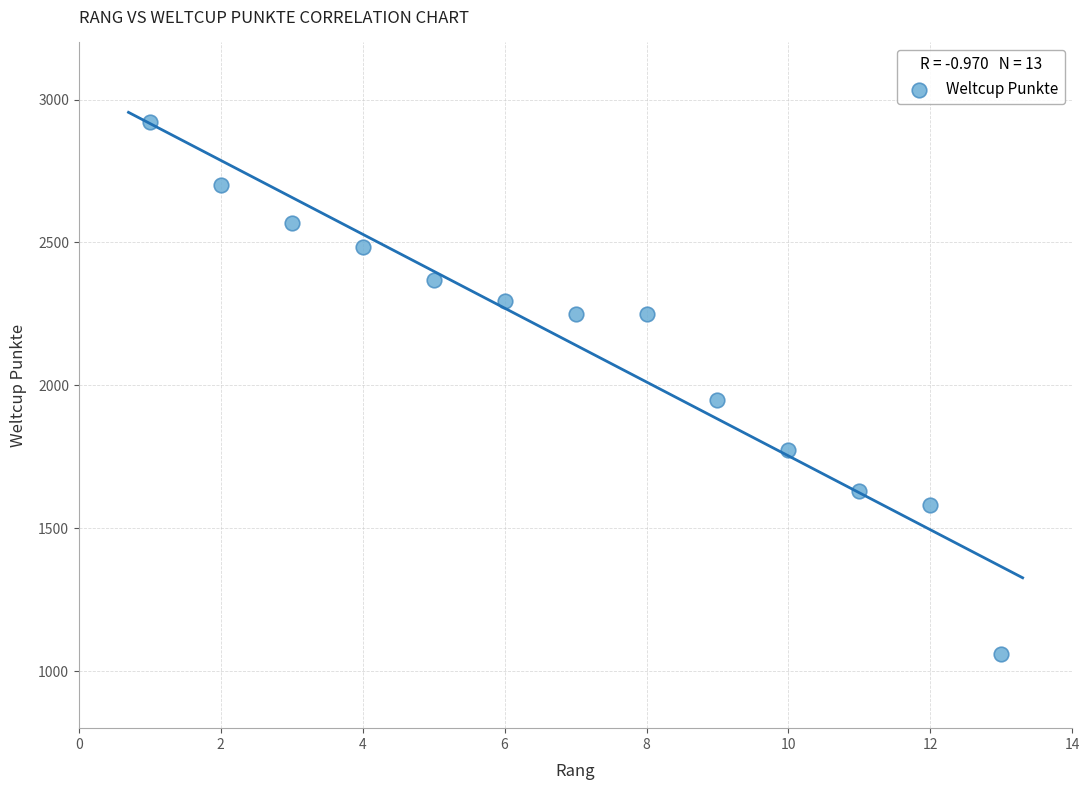

What is the range of Y values (max minus min)?

1862